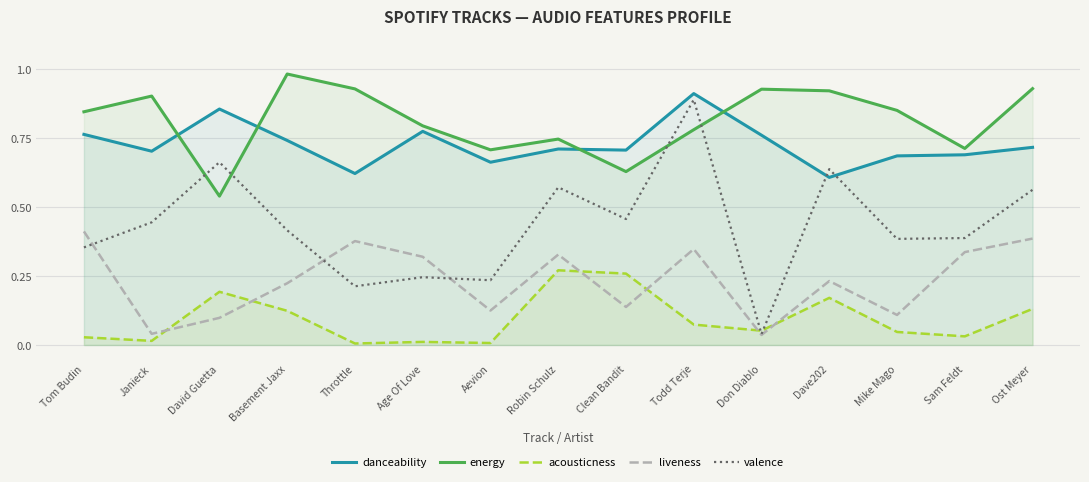

Between Don Diablo and Dave202, which series saw the biggest shift?

valence